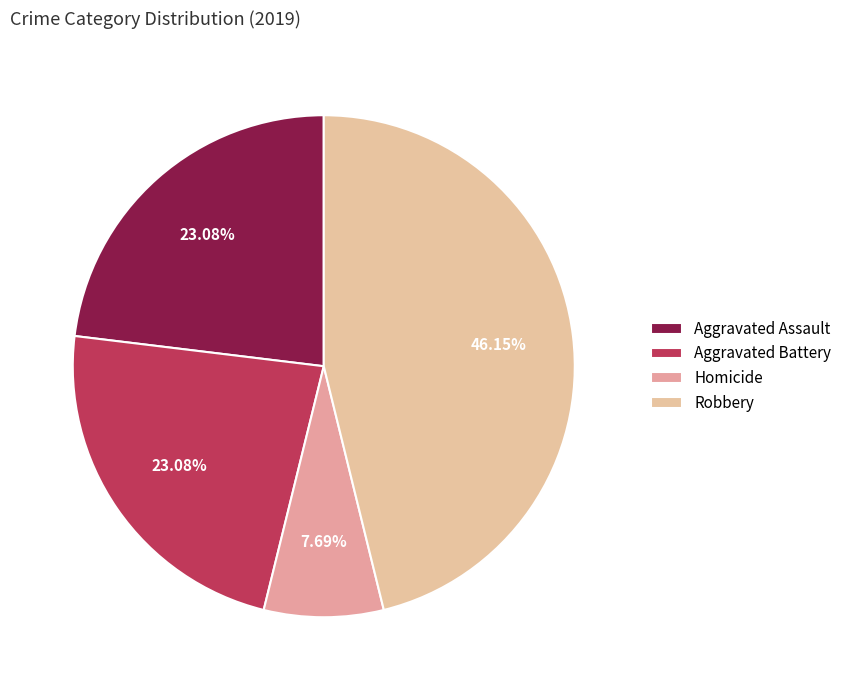

How many segments does this pie chart have?

4